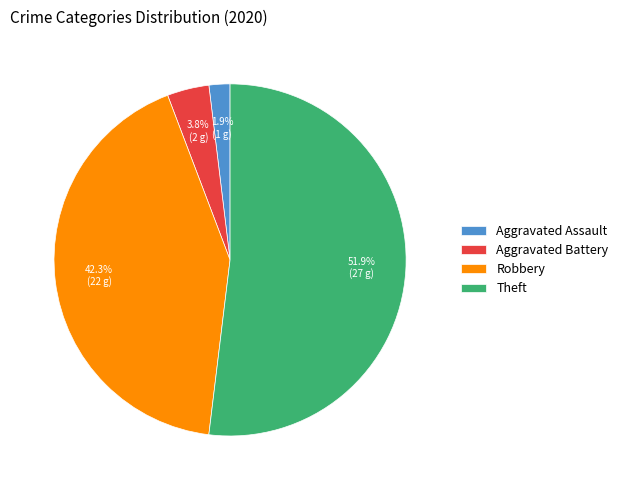

To the nearest percent, what portion does Aggravated Battery represent?

4%